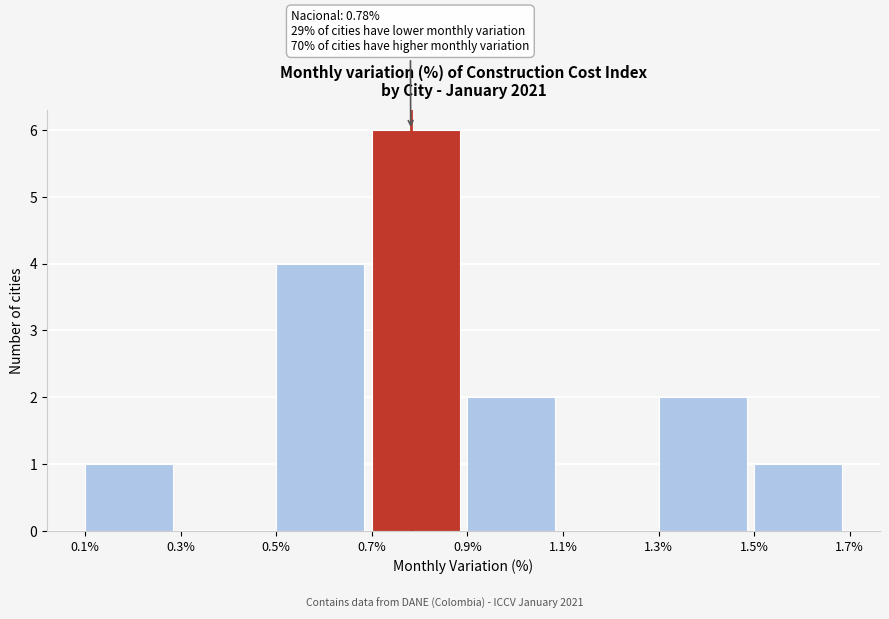

Over which range of the x-axis is the bar tallest?

0.7% to 0.9%